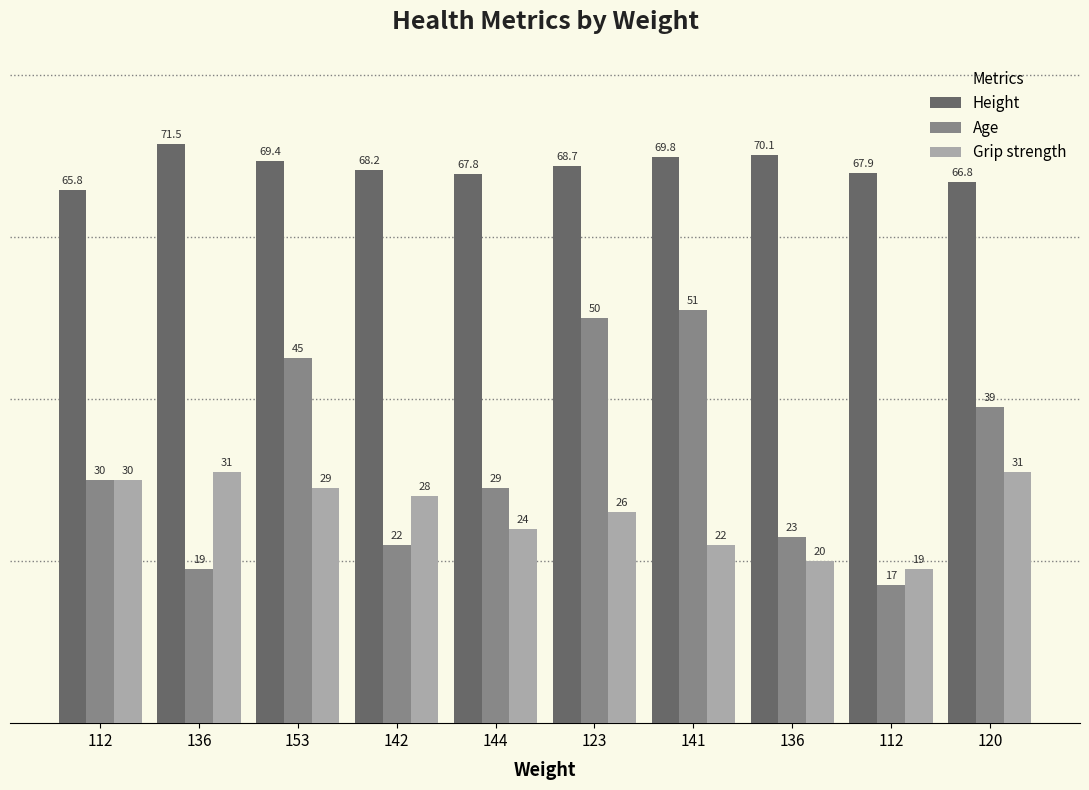

How many bars are there in total?

30